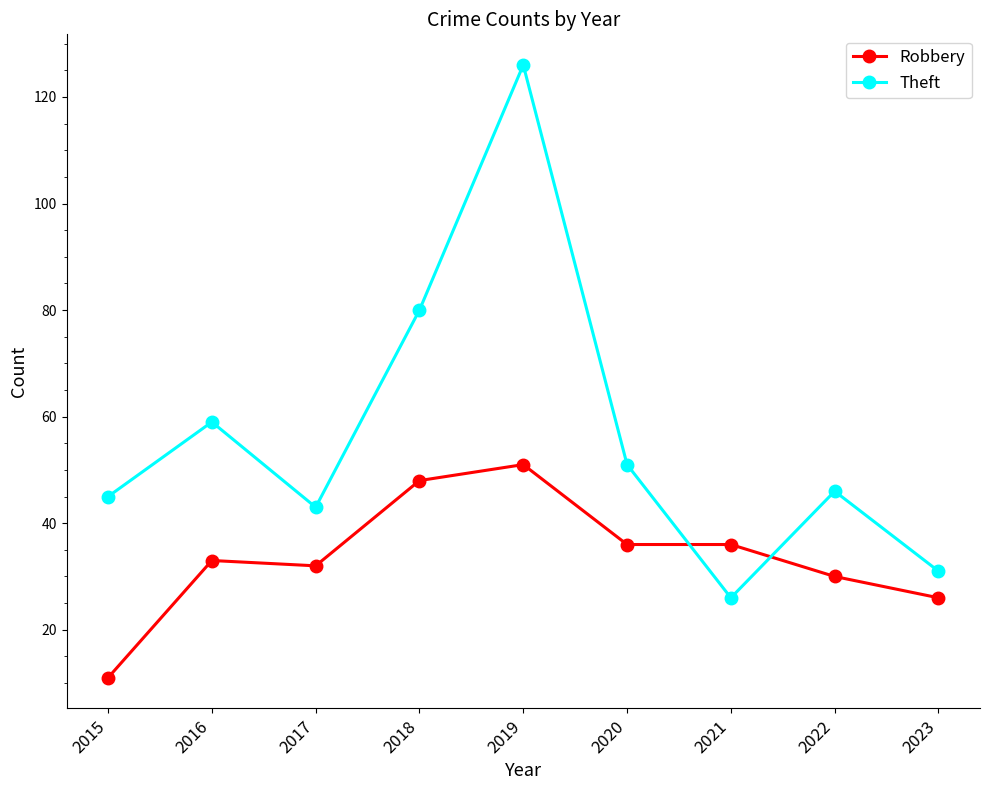

At how many categories does at least one series exceed 87?

1